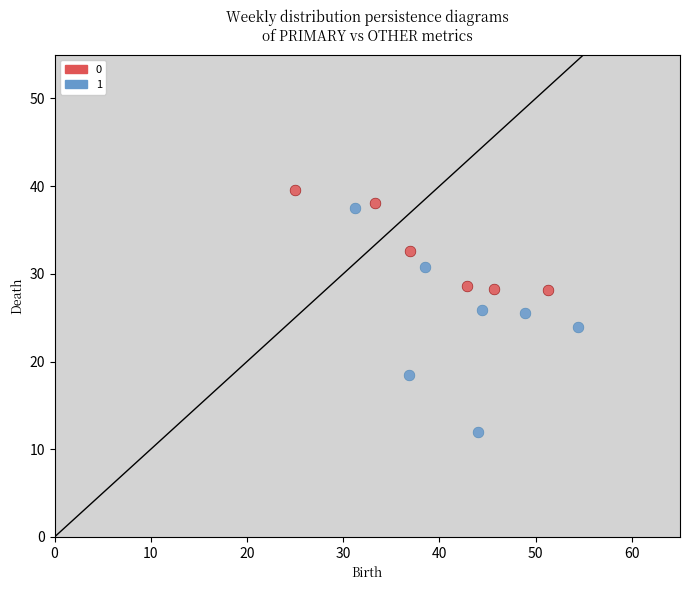

Which series contains the lowest Y value?

1